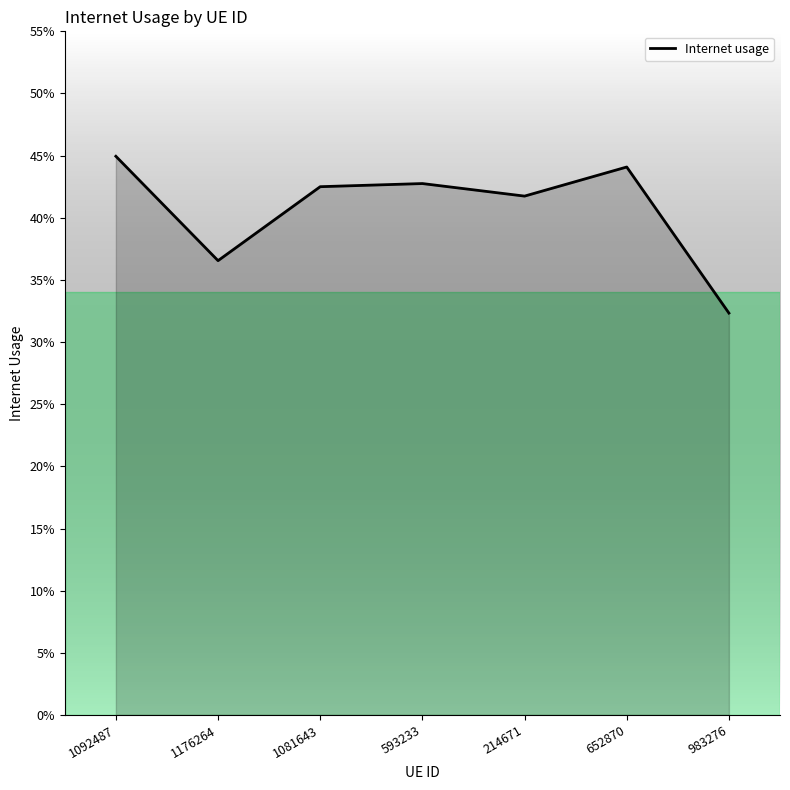

How many points are higher than both their immediate neighbors (excluding endpoints)?

2